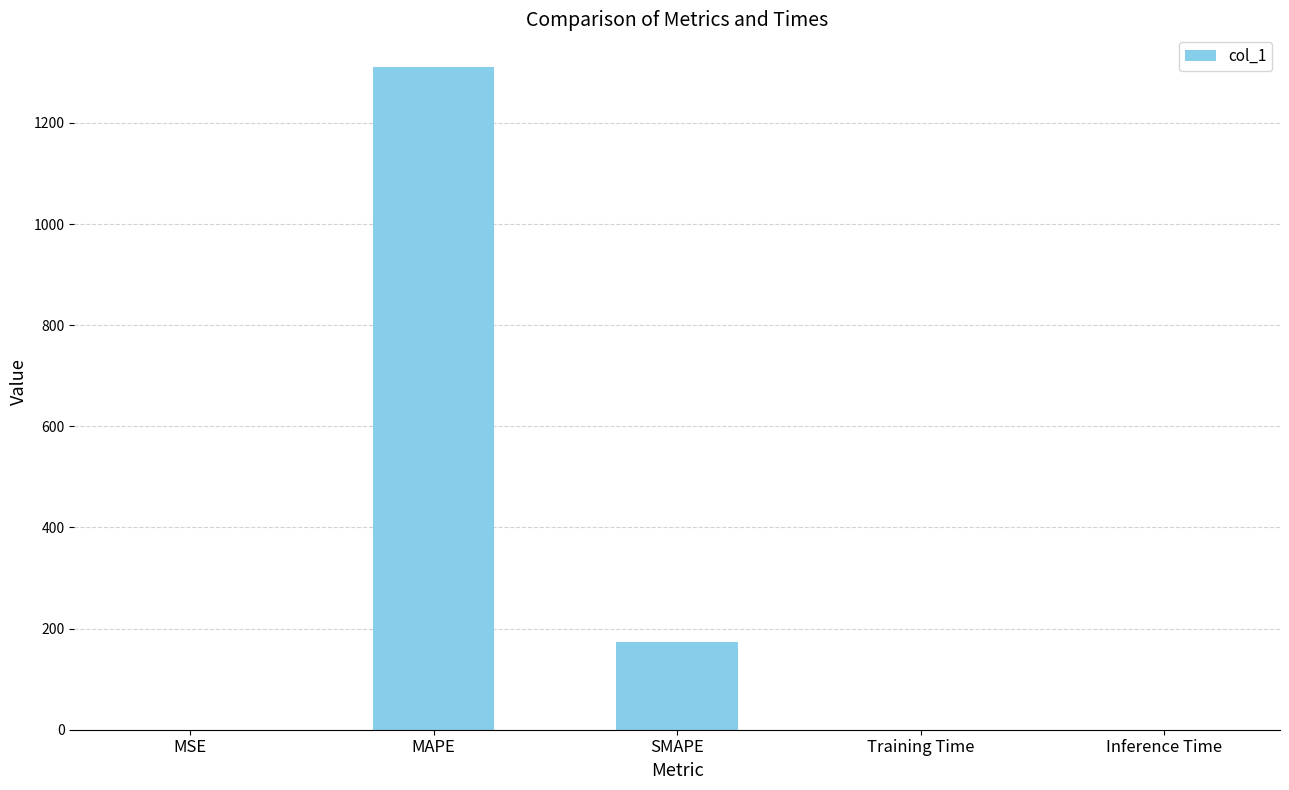

What is the change in value from MAPE to SMAPE?

-1136.1